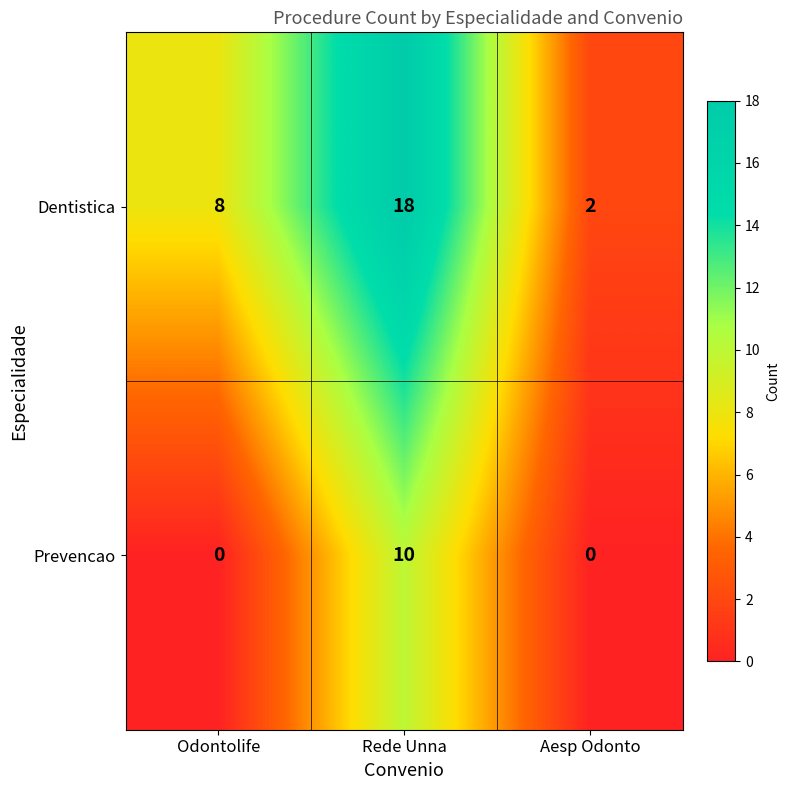

What is the approximate value of Prevencao at Rede Unna, to the nearest 10?

10